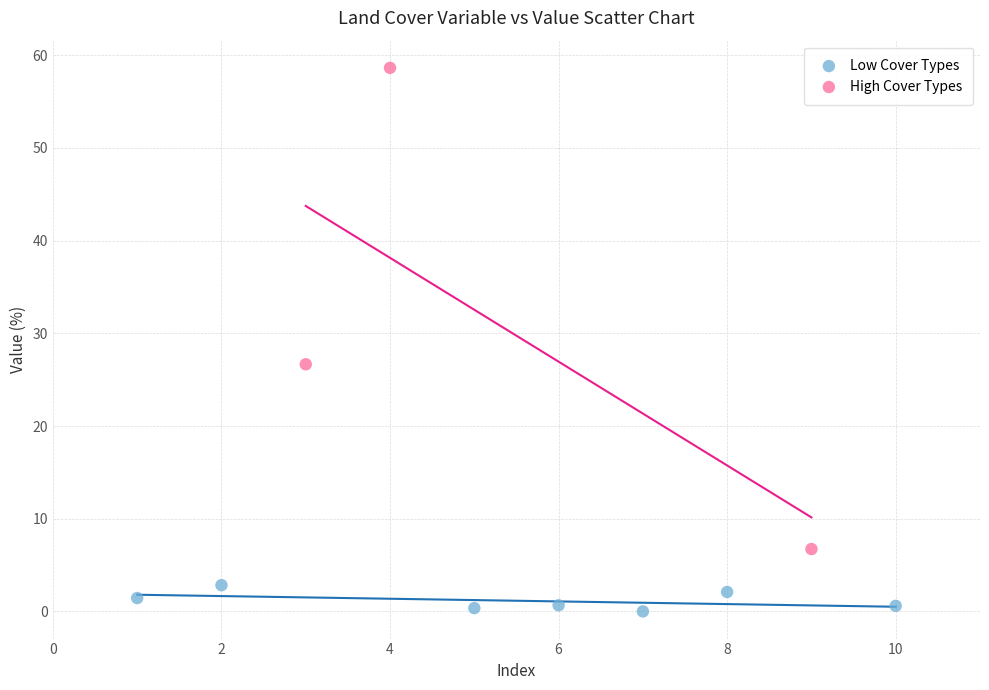

Which series reaches the maximum Y coordinate?

High Cover Types